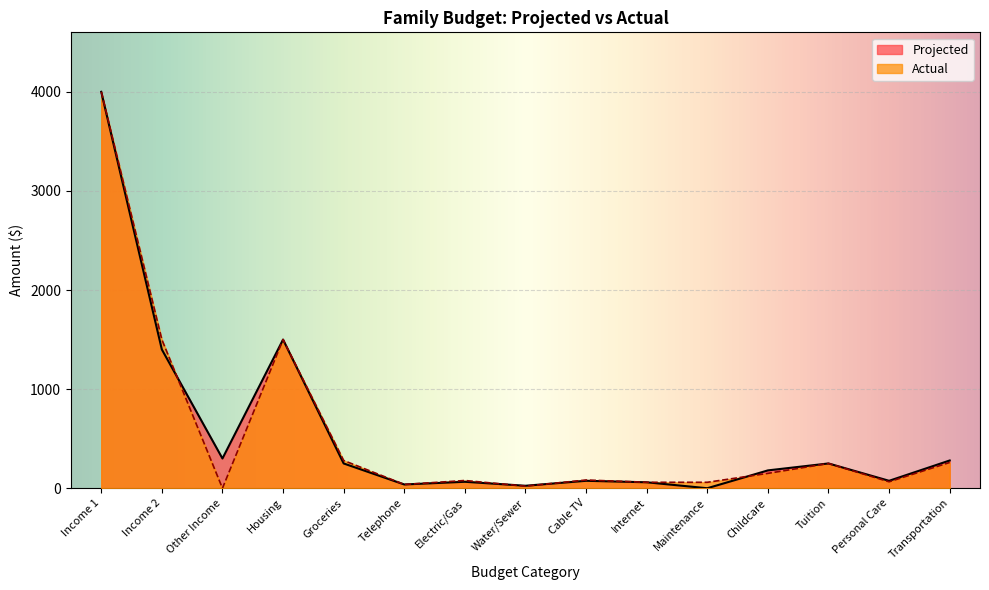

What is the sum of the Actual values at Internet and Income 2?

1560